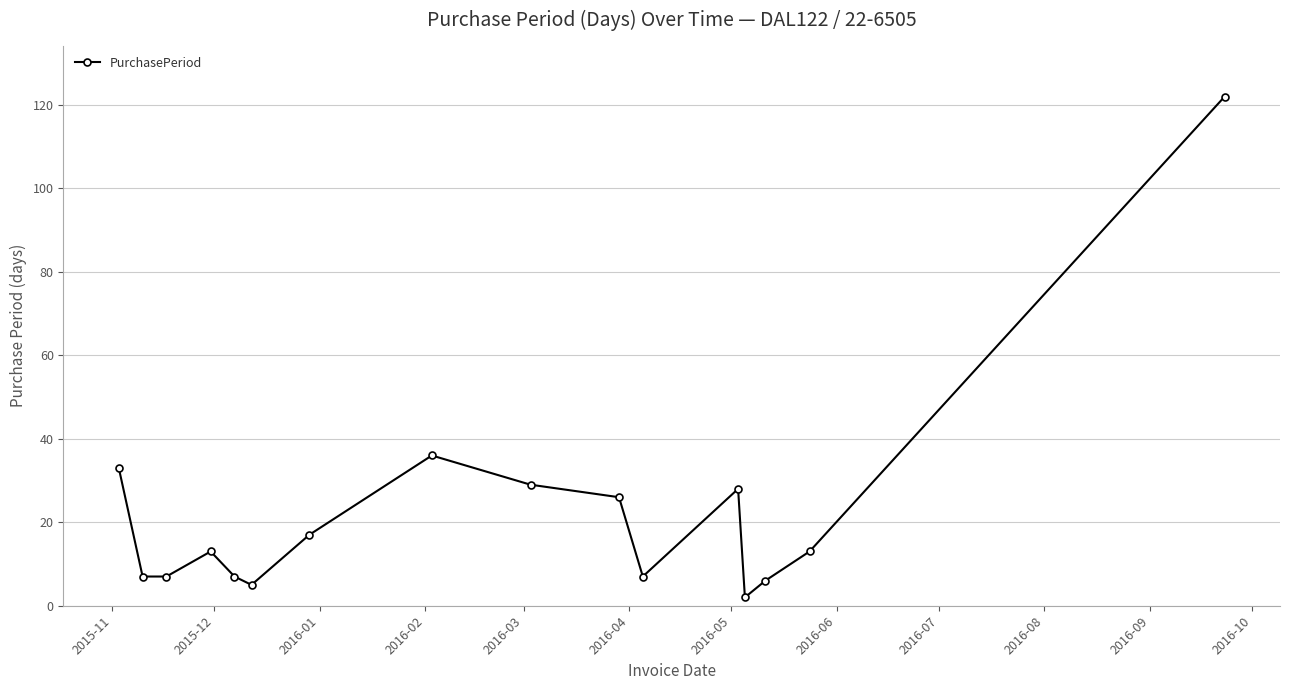

What is the difference between the maximum and minimum values?

120